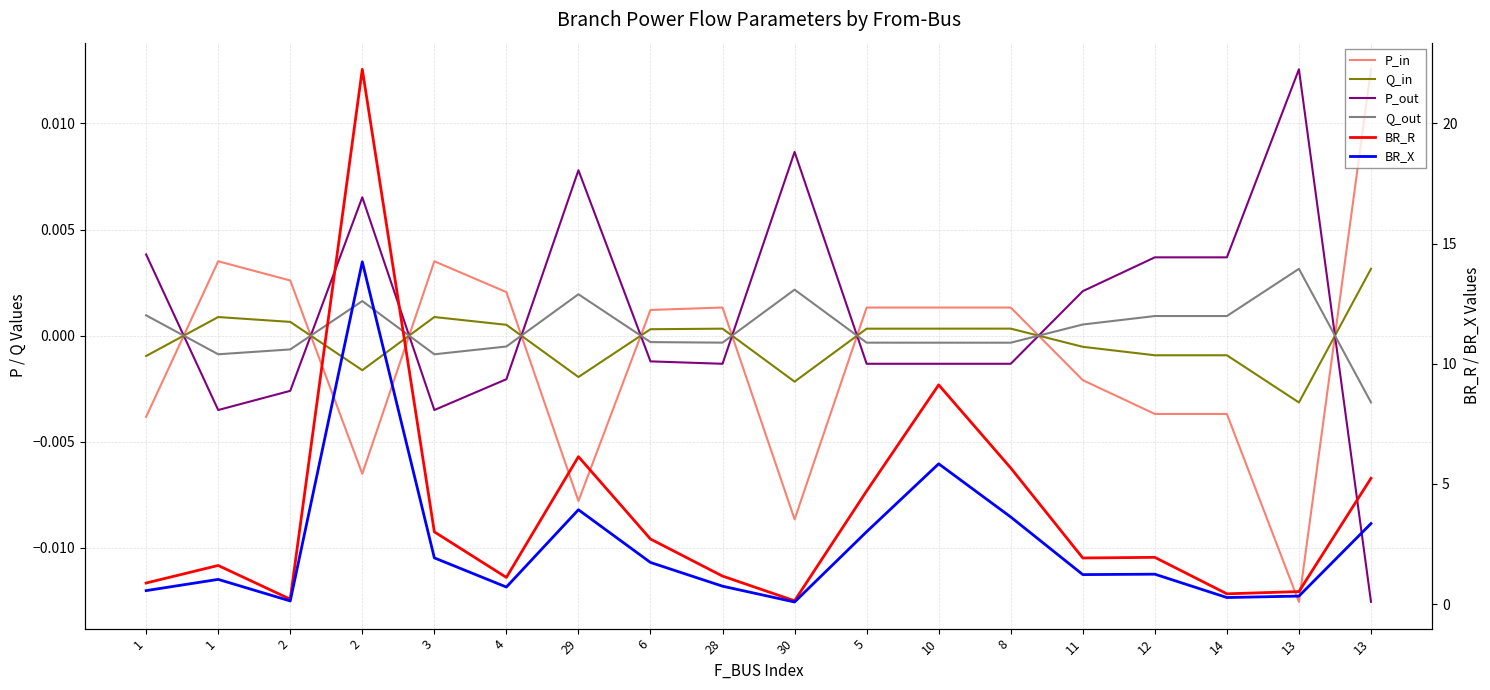

Which series has the largest range (max minus min)?

BR_R